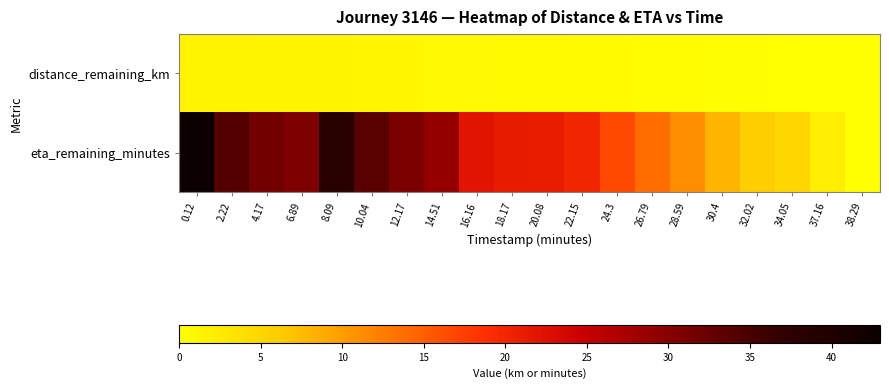

Which series has the largest total across all categories?

eta_remaining_minutes